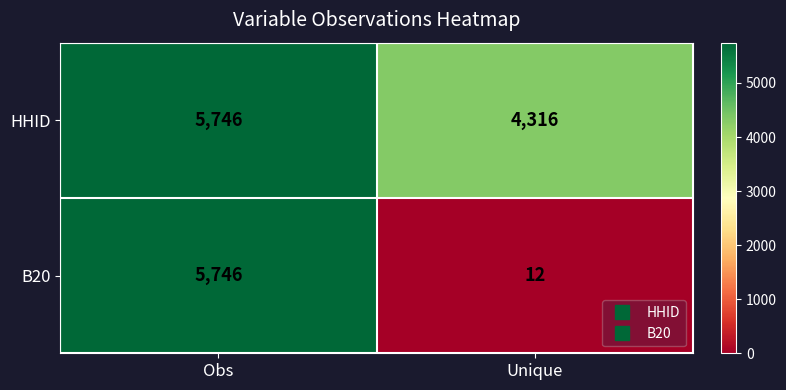

What is the total value across all series at Unique?

4328